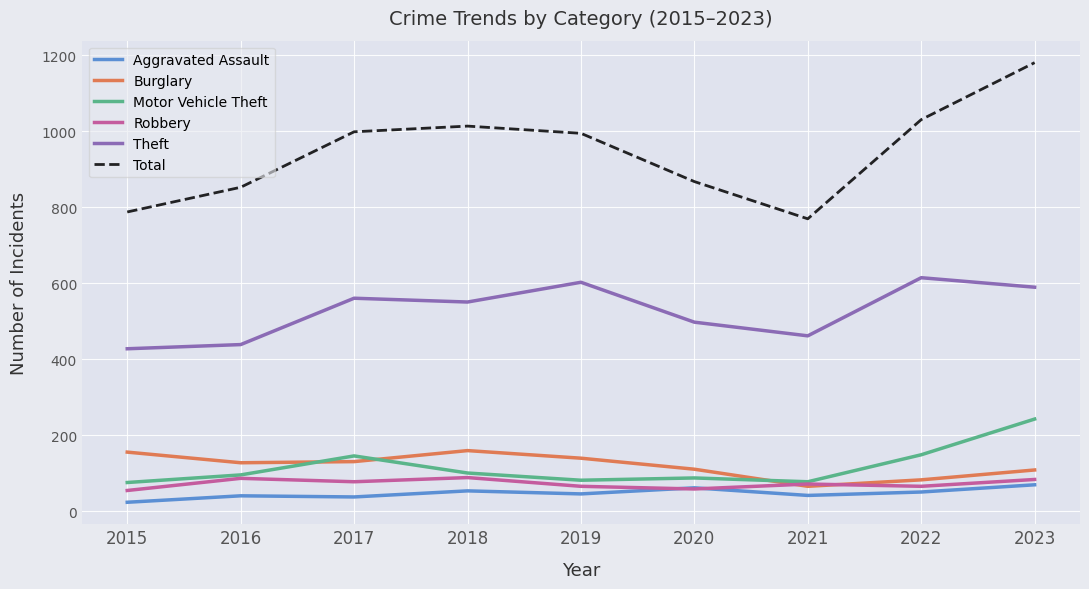

True or false: Total and Burglary intersect in this chart.

False